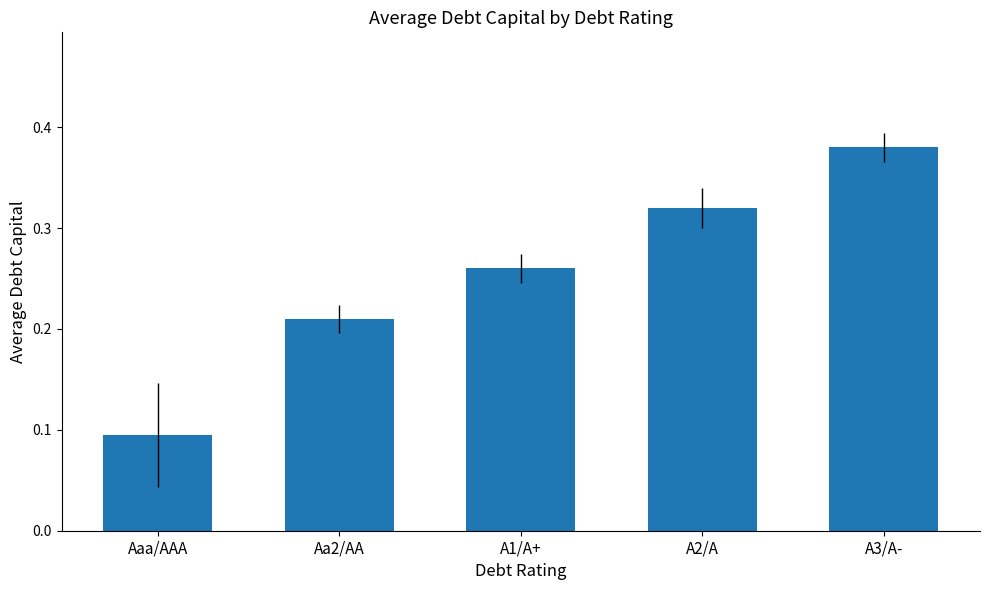

Count the values in the range 0 to 1.

5